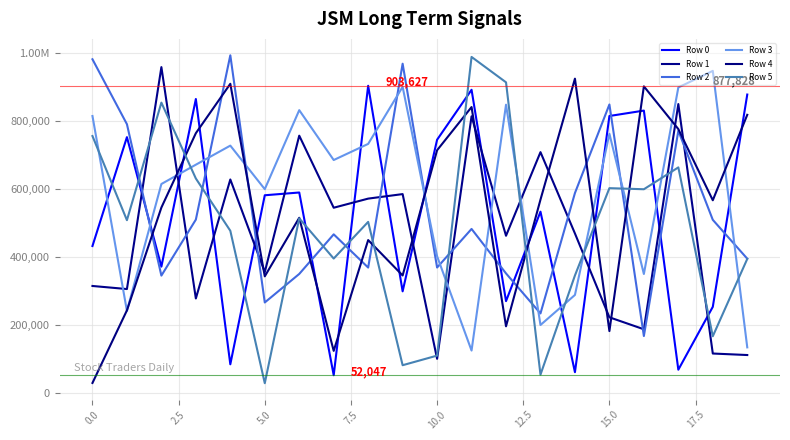

What is the smallest value displayed?

28561